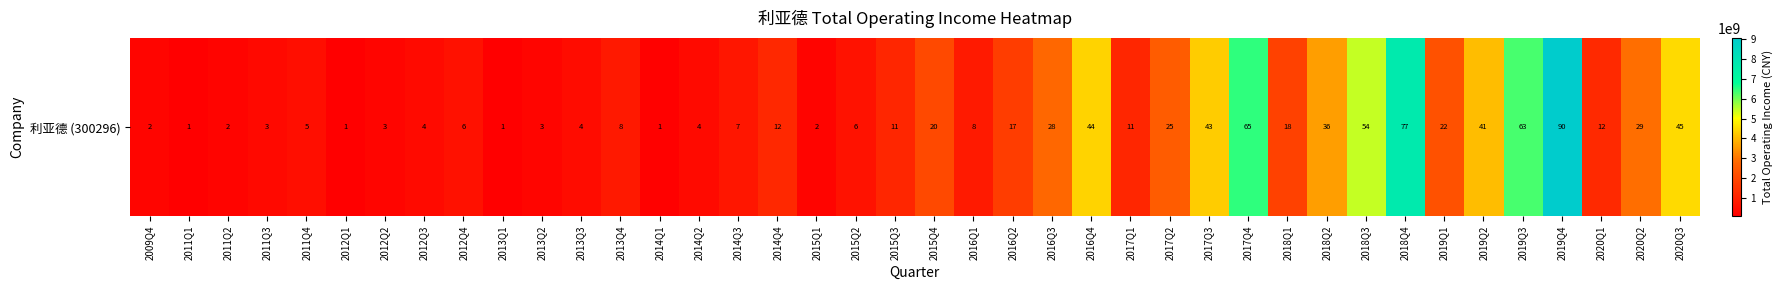

What is the difference between the values at 2017Q3 and 2014Q2?

3874176695.2